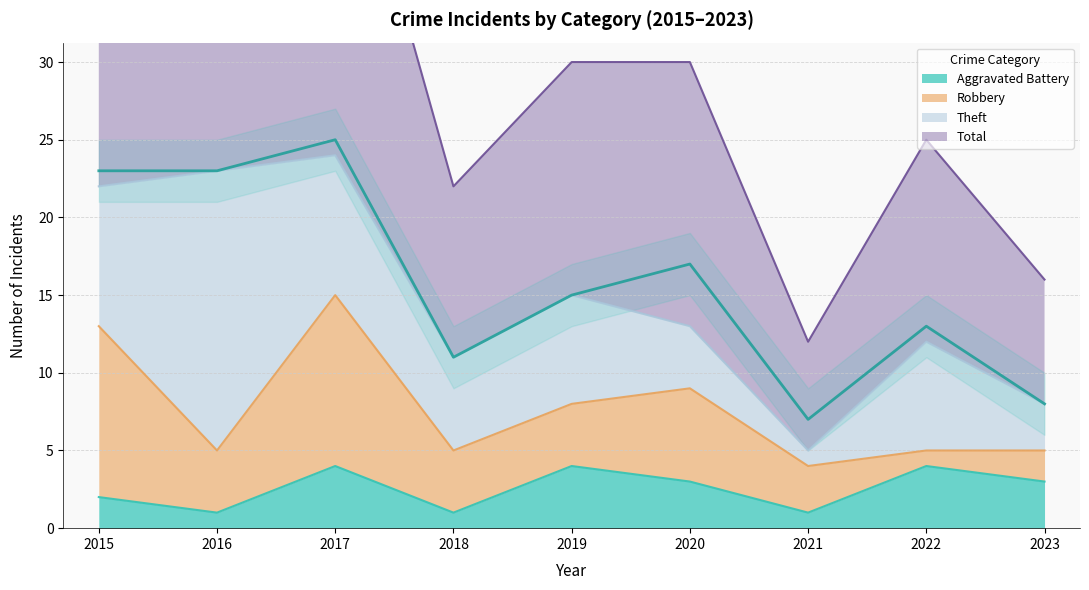

The value of Aggravated Battery at 2019 is 7. True or false?

False